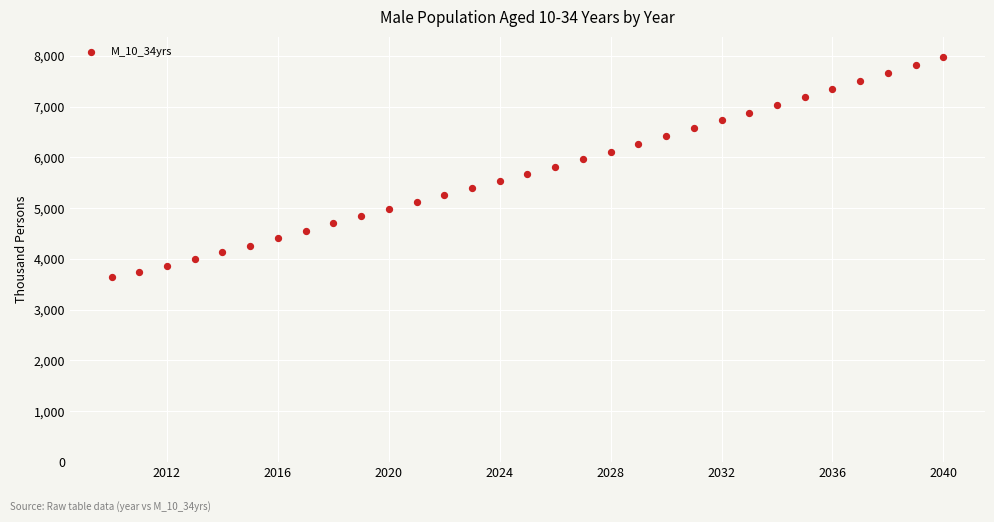

What is the range of X values (max minus min)?

30.0